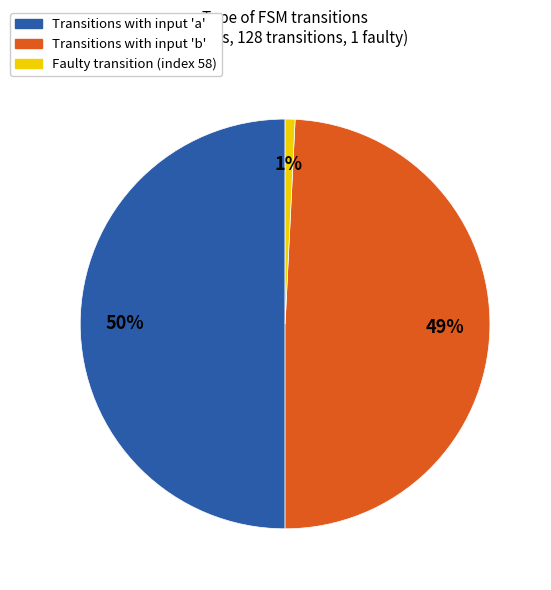

To the nearest percent, what is the difference between the largest and smallest slice percentages?

49%